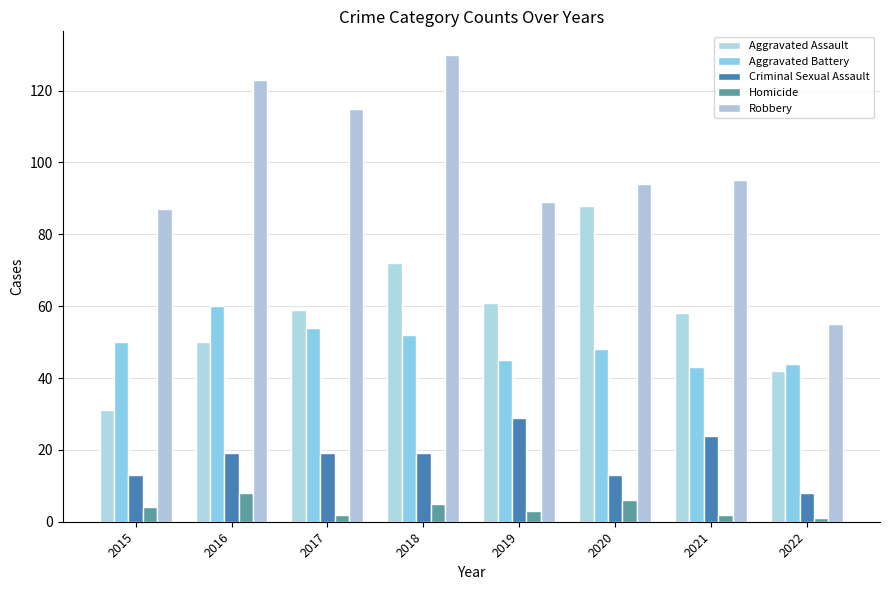

What is the highest value of the Homicide series?

8